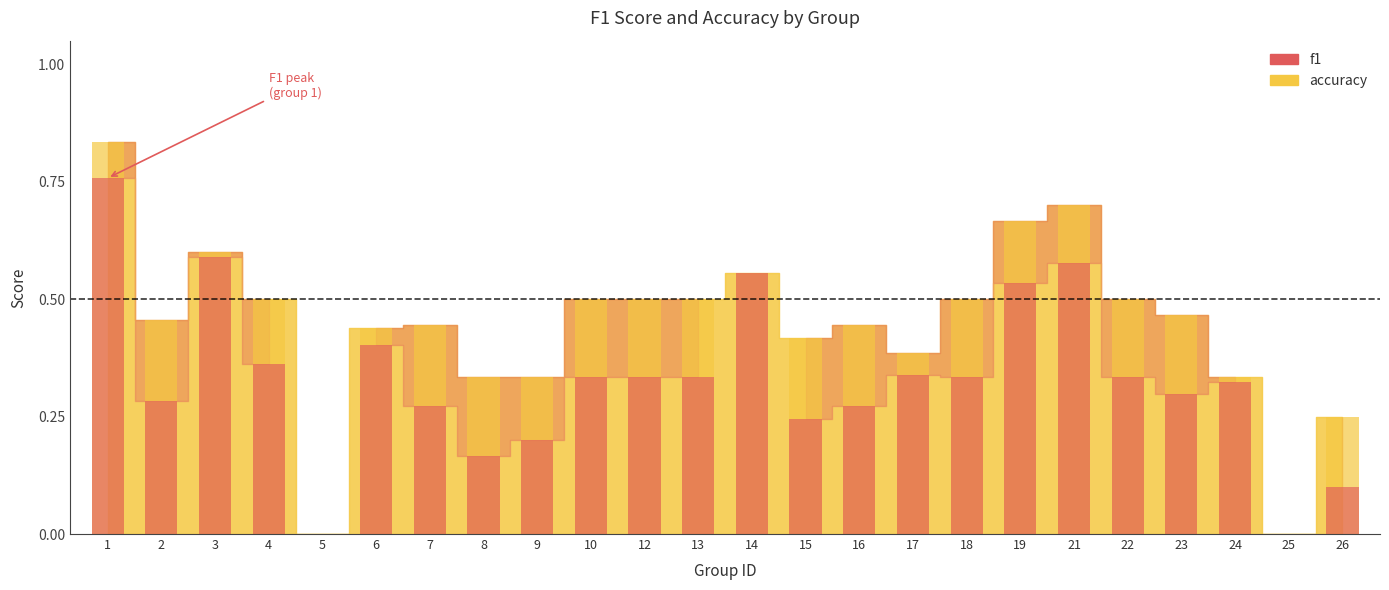

The value of accuracy at 3 is 0.6. True or false?

True